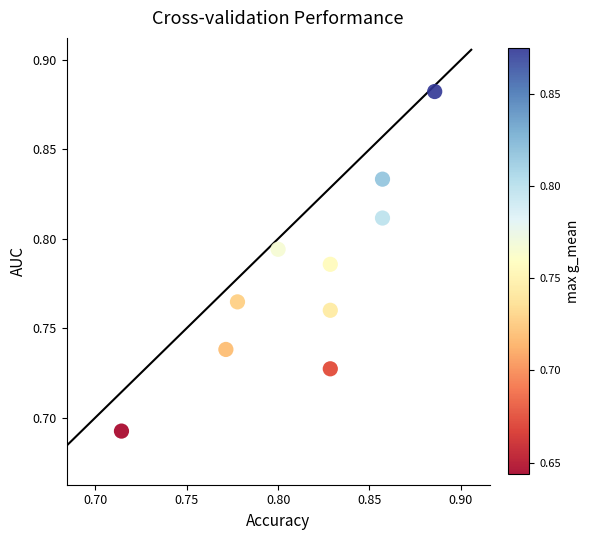

Count the number of points in this scatter plot.

10